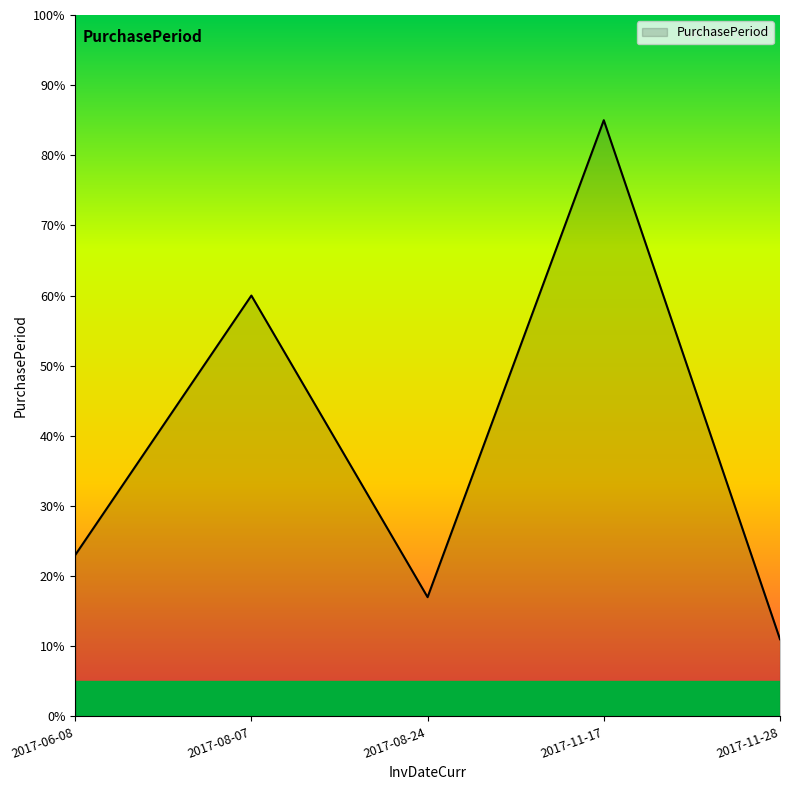

True or false: the data shows 137 at 2017-11-17.

False